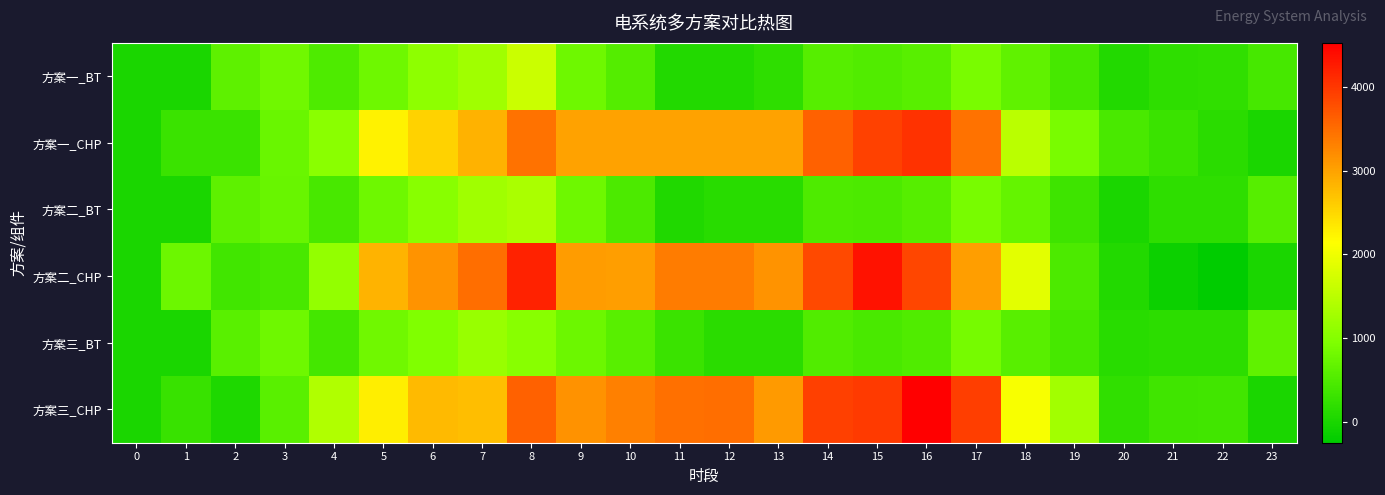

Reading left to right, what are all the values shown in this chart?

方案一_BT: 0=0.0	1=0.0	2=640.0	3=800.0	4=480.0	5=790.4	6=1088.0	7=1260.8	8=1648.0	9=784.0	10=552.0	11=80.0	12=80.0	13=193.6	14=555.2	15=528.0	16=587.2	17=896.0	18=664.0	19=416.0	20=80.0	21=184.0	22=209.6	23=422.0
方案一_CHP: 0=0.0	1=300.0	2=300.0	3=750.0	4=1050.0	5=2250.0	6=2550.0	7=2850.0	8=3450.0	9=3000.0	10=3000.0	11=3000.0	12=3000.0	13=3000.0	14=3600.0	15=3900.0	16=4050.0	17=3450.0	18=1500.0	19=900.0	20=450.0	21=300.0	22=150.0	23=0.0
方案二_BT: 0=0.0	1=0.0	2=641.2	3=737.2	4=427.5	5=778.5	6=1032.0	7=1251.0	8=1348.5	9=794.2	10=467.2	11=53.2	12=128.2	13=139.5	14=490.5	15=463.5	16=571.5	17=871.5	18=687.8	19=339.8	20=8.2	21=181.5	22=198.0	23=558.8
方案二_CHP: 0=0.0	1=762.4	2=376.0	3=424.8	4=1136.8	5=2842.4	6=3134.4	7=3493.6	8=4206.4	9=3060.0	10=3043.2	11=3362.4	12=3351.2	13=3132.8	14=3823.2	15=4350.4	16=3855.2	17=3040.0	18=1891.2	19=472.8	20=82.4	21=-122.4	22=-248.8	23=0.0
方案三_BT: 0=0.0	1=0.0	2=597.8	3=786.0	4=403.5	5=801.0	6=951.8	7=1185.8	8=1020.0	9=768.0	10=588.8	11=300.0	12=150.0	13=161.2	14=521.2	15=453.0	16=507.8	17=868.5	18=579.0	19=411.8	20=129.8	21=162.8	22=172.5	23=660.8
方案三_CHP: 0=0.0	1=288.0	2=32.0	3=608.0	4=1401.6	5=2297.6	6=2774.4	7=2745.6	8=3609.6	9=3152.0	10=3318.4	11=3468.8	12=3488.0	13=3081.6	14=3920.0	15=3971.2	16=4524.8	17=3932.8	18=2080.0	19=1270.4	20=208.0	21=361.6	22=380.8	23=0.0